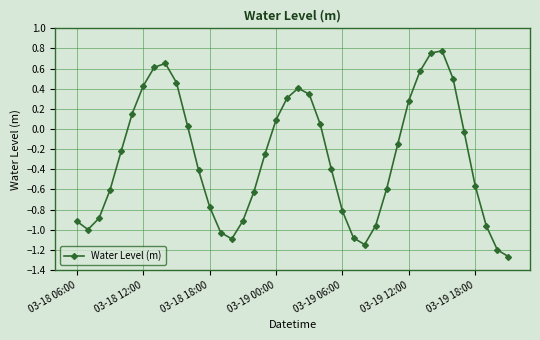

How many values are above zero?

16